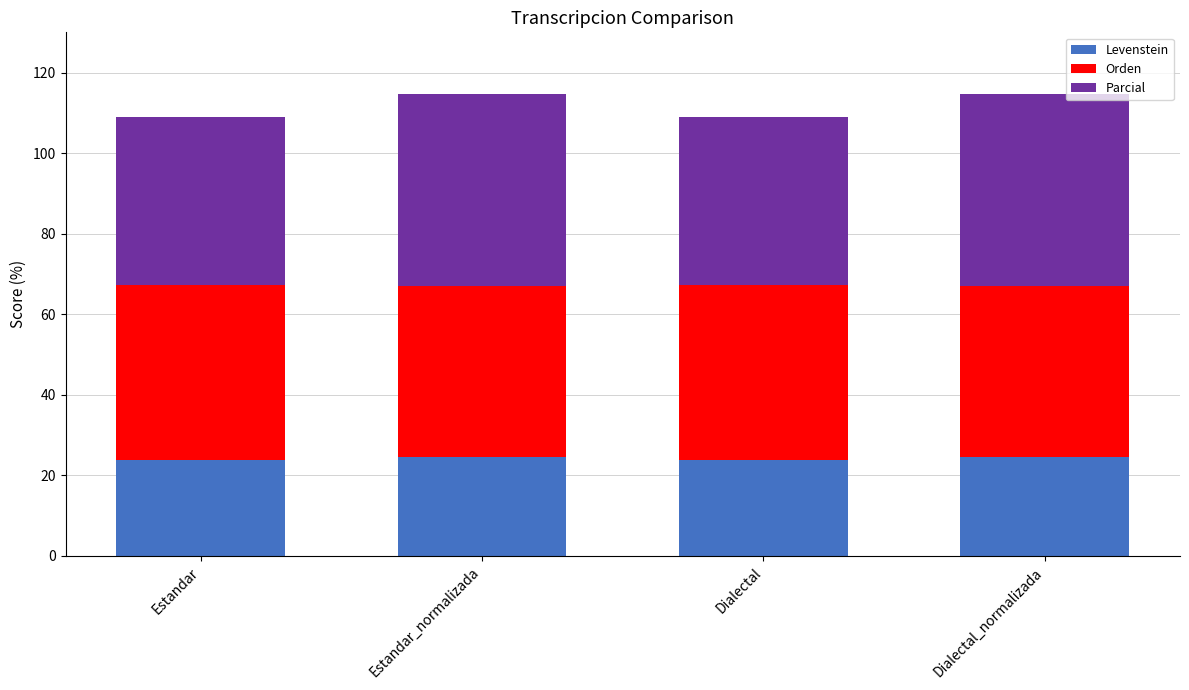

What are all the series names shown in the legend?

Levenstein, Orden, Parcial